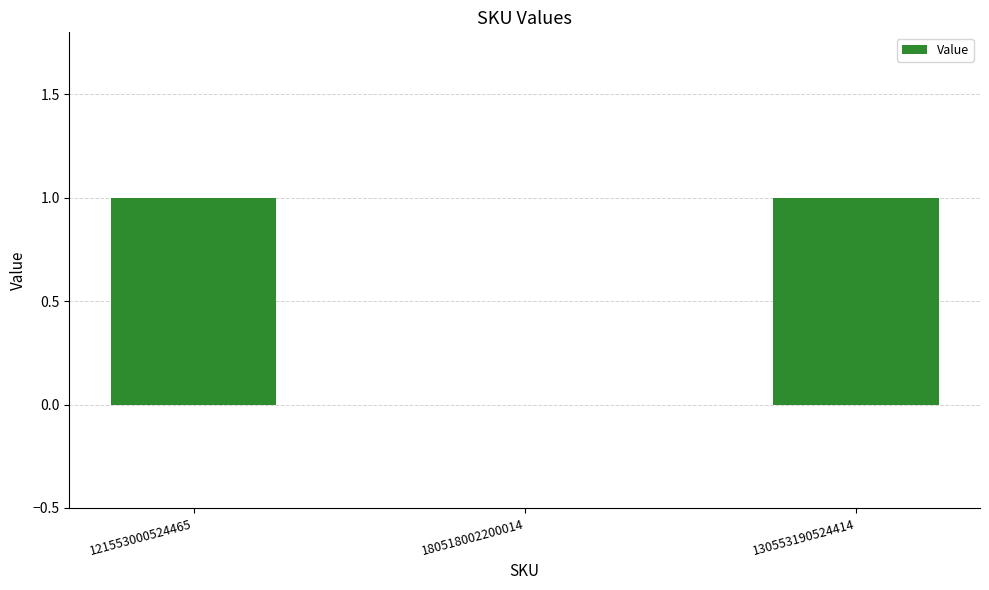

What is the change in value from 180518002200014 to 130553190524414?

+1